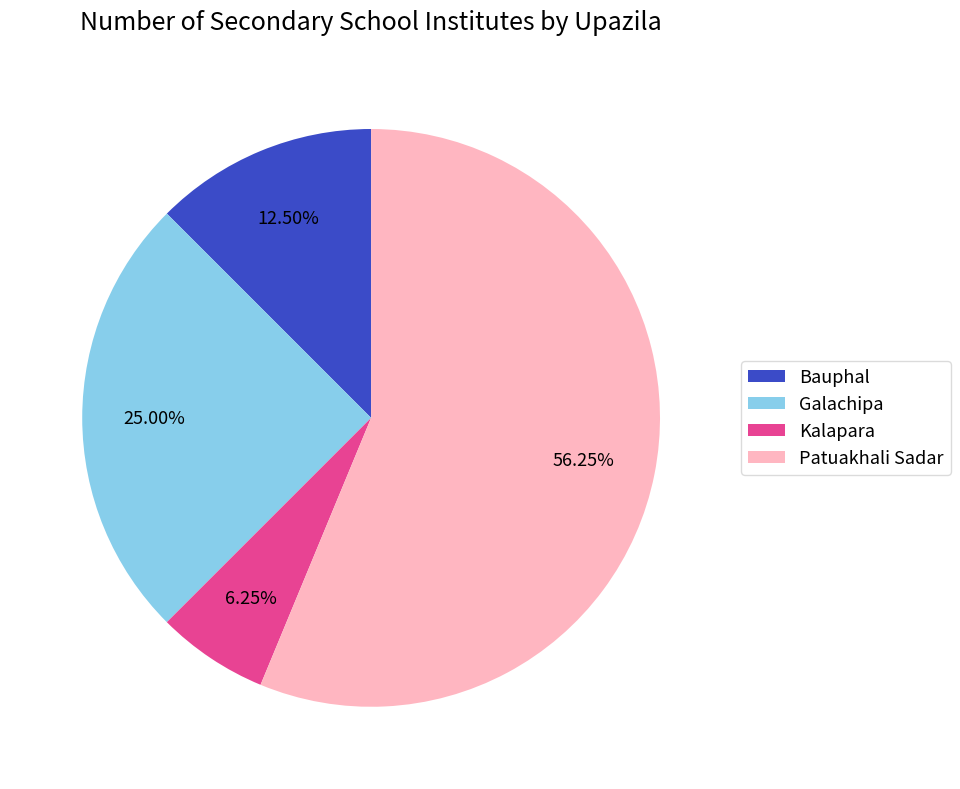

True or false: Patuakhali Sadar accounts for 67% of the total.

False